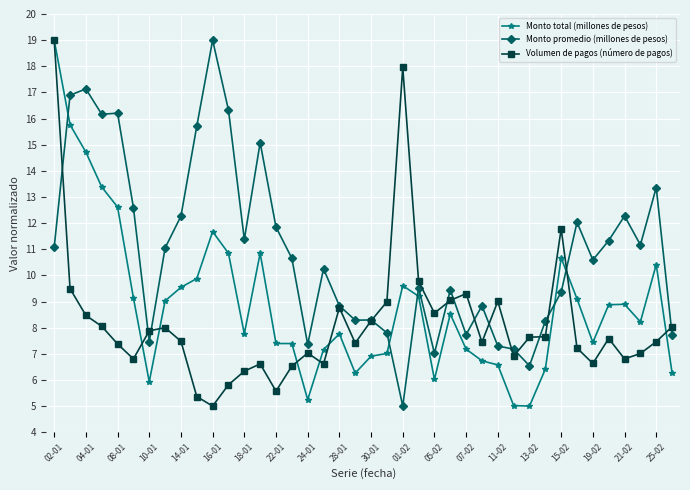

Rank the series by their average value, from highest to lowest.

Monto promedio (millones de pesos), Monto total (millones de pesos), Volumen de pagos (número de pagos)